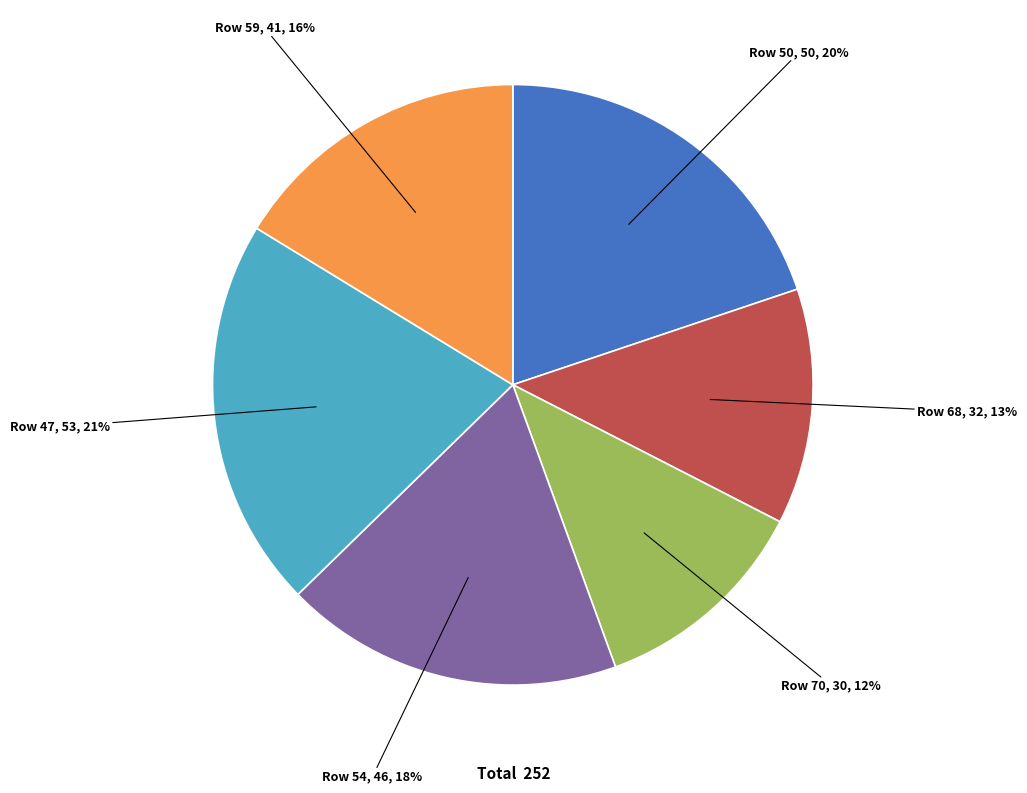

To the nearest percent, what is the average slice percentage?

17%